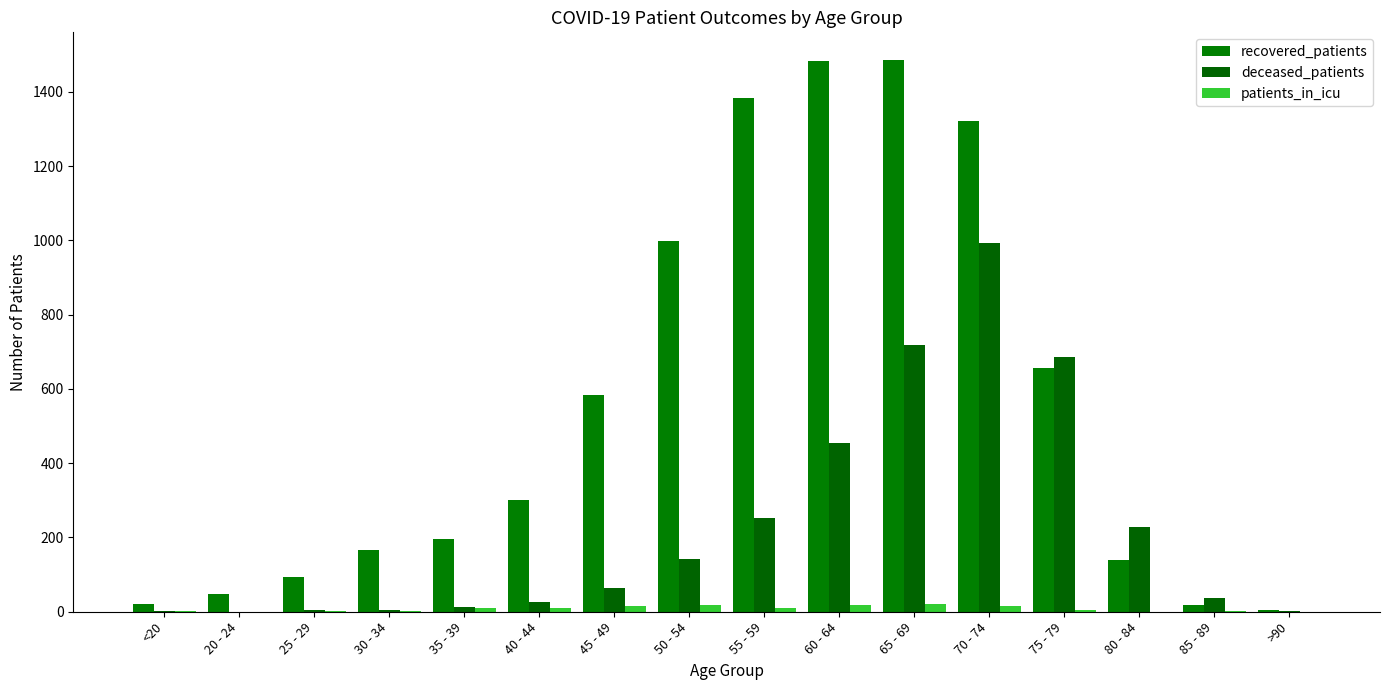

How many categories are shown in the chart?

16